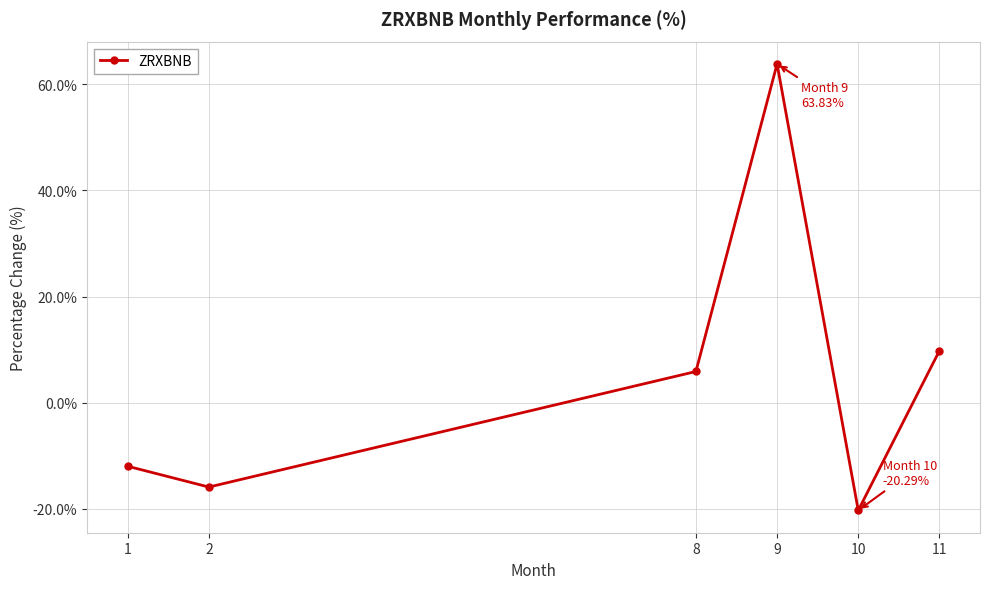

At which label is the value closest to 21?

11